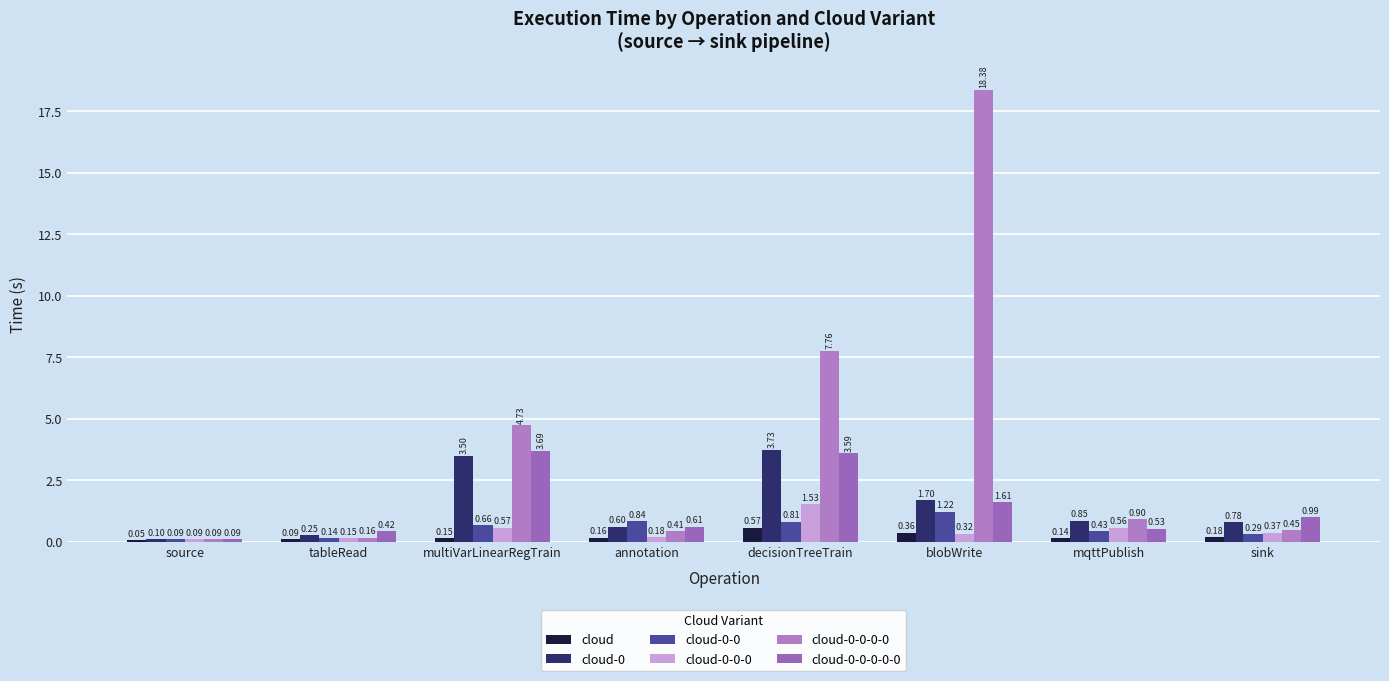

How many groups of bars are there?

8